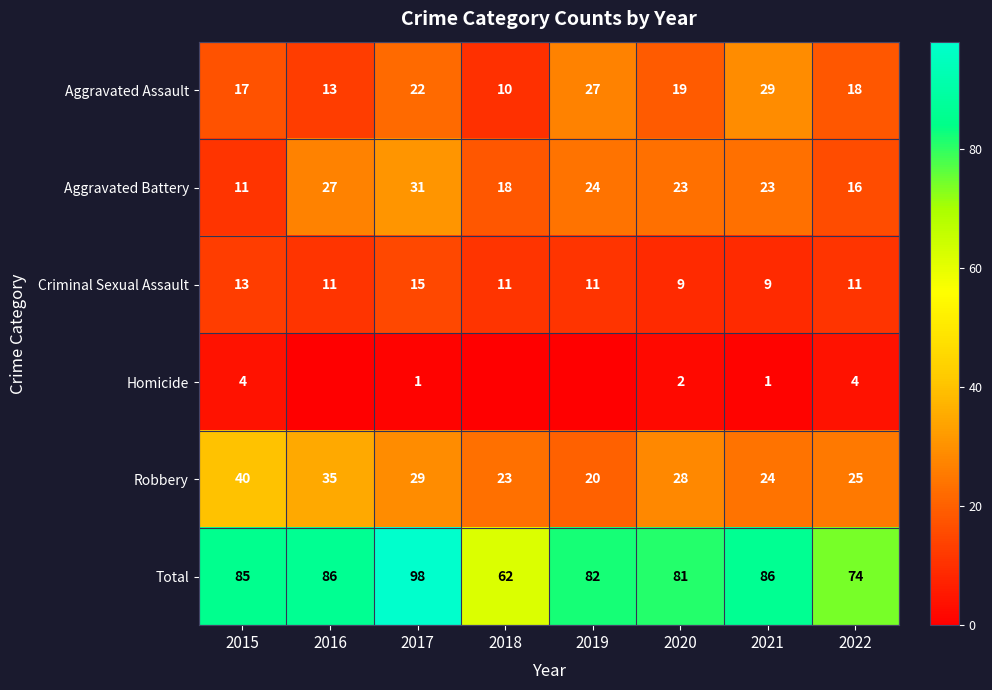

At 2017, list the series in order from smallest to largest.

Homicide, Criminal Sexual Assault, Aggravated Assault, Robbery, Aggravated Battery, Total